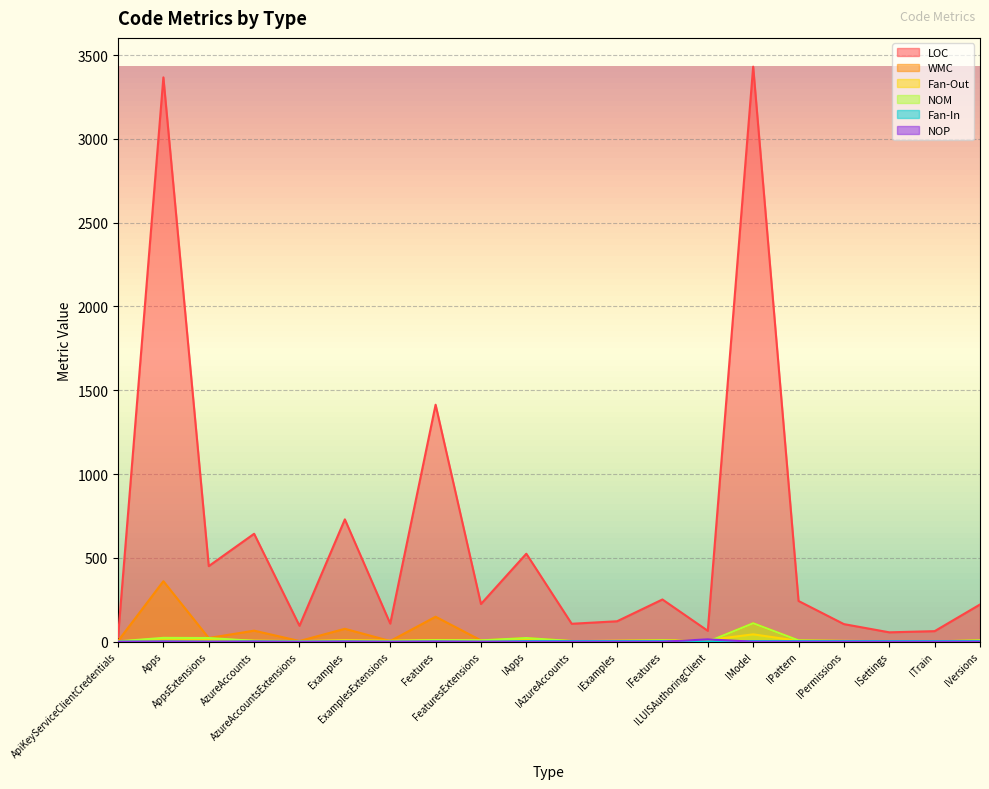

How many intersections are there between Fan-In and Fan-Out?

4